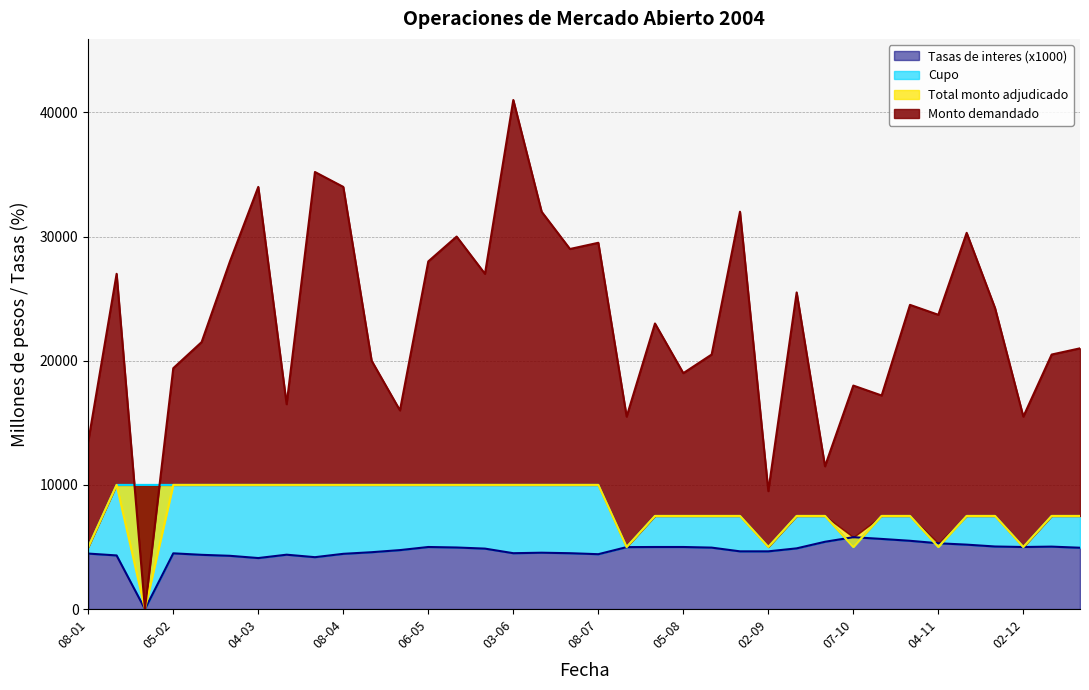

What is the maximum value for Tasas de interes (x1000)?

5790